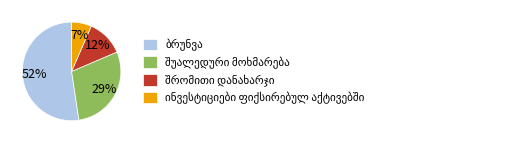

To the nearest percent, what is the average slice percentage?

25%